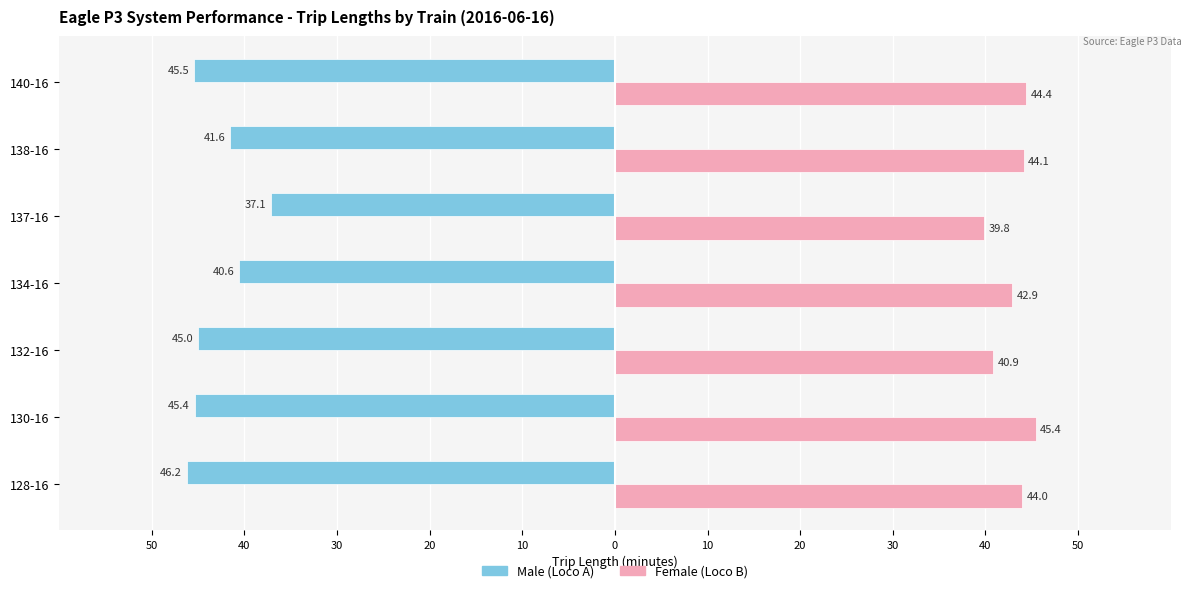

What is the value of the Male bar at the 4th from the left?

-40.6